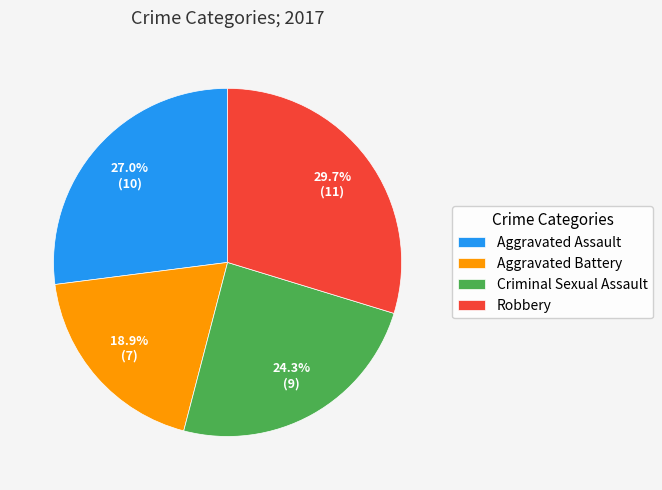

Is it true that Robbery is 21% of the pie?

False